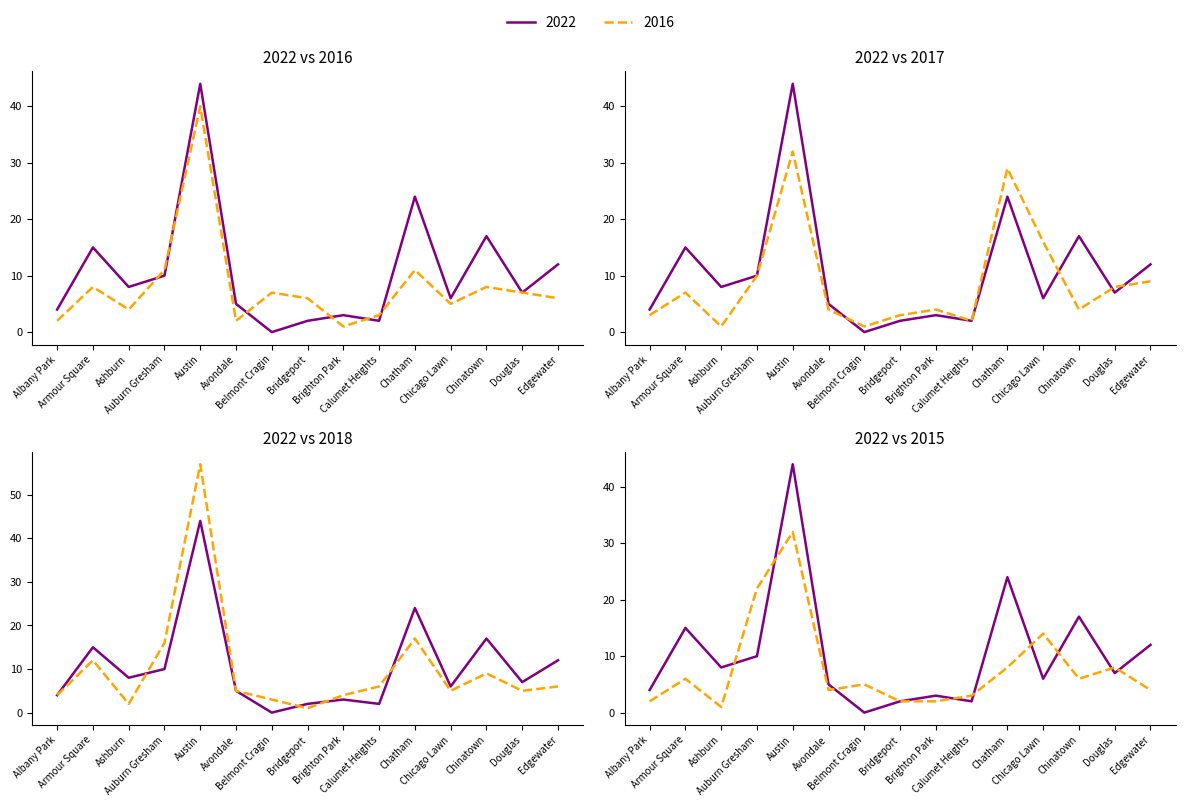

Reading right to left, transcribe all the data shown in this chart.

2022: Edgewater=12	Douglas=7	Chinatown=17	Chicago Lawn=6	Chatham=24	Calumet Heights=2	Brighton Park=3	Bridgeport=2	Belmont Cragin=0	Avondale=5	Austin=44	Auburn Gresham=10	Ashburn=8	Armour Square=15	Albany Park=4
2016: Edgewater=6	Douglas=7	Chinatown=8	Chicago Lawn=5	Chatham=11	Calumet Heights=3	Brighton Park=1	Bridgeport=6	Belmont Cragin=7	Avondale=2	Austin=40	Auburn Gresham=11	Ashburn=4	Armour Square=8	Albany Park=2
2017: Edgewater=9	Douglas=8	Chinatown=4	Chicago Lawn=16	Chatham=29	Calumet Heights=2	Brighton Park=4	Bridgeport=3	Belmont Cragin=1	Avondale=4	Austin=32	Auburn Gresham=10	Ashburn=1	Armour Square=7	Albany Park=3
2018: Edgewater=6	Douglas=5	Chinatown=9	Chicago Lawn=5	Chatham=17	Calumet Heights=6	Brighton Park=4	Bridgeport=1	Belmont Cragin=3	Avondale=5	Austin=57	Auburn Gresham=16	Ashburn=2	Armour Square=12	Albany Park=4
2015: Edgewater=4	Douglas=8	Chinatown=6	Chicago Lawn=14	Chatham=8	Calumet Heights=3	Brighton Park=2	Bridgeport=2	Belmont Cragin=5	Avondale=4	Austin=32	Auburn Gresham=22	Ashburn=1	Armour Square=6	Albany Park=2